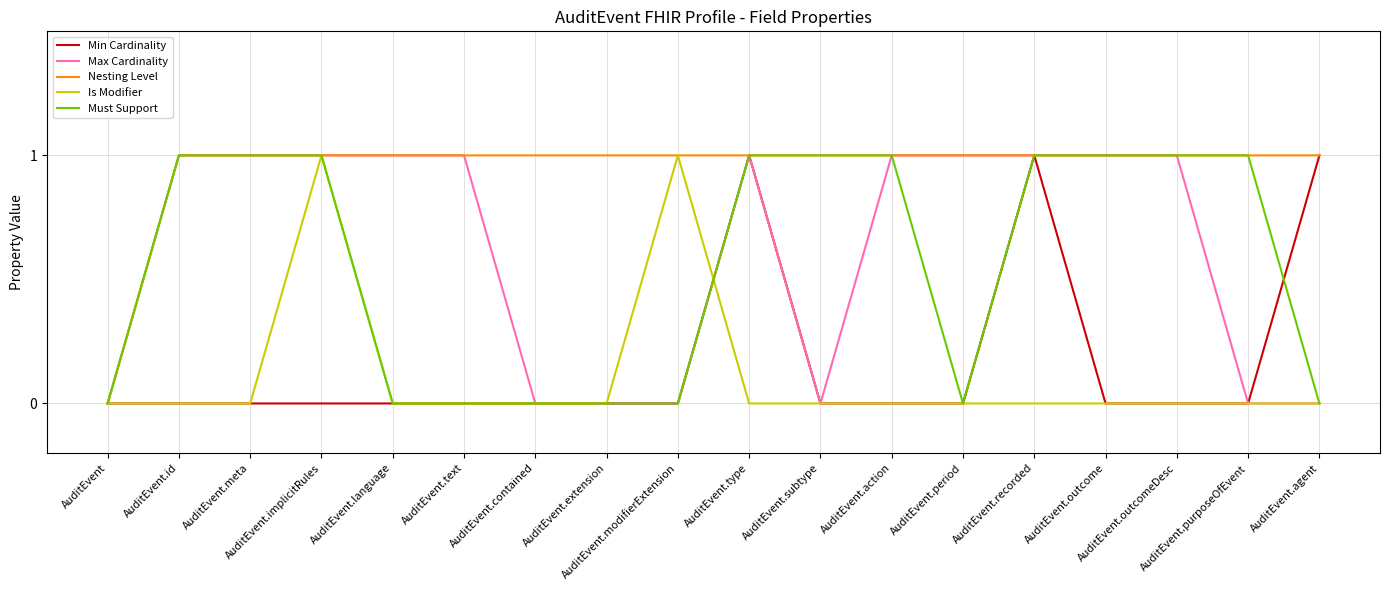

Which series has the largest total across all categories?

Nesting Level